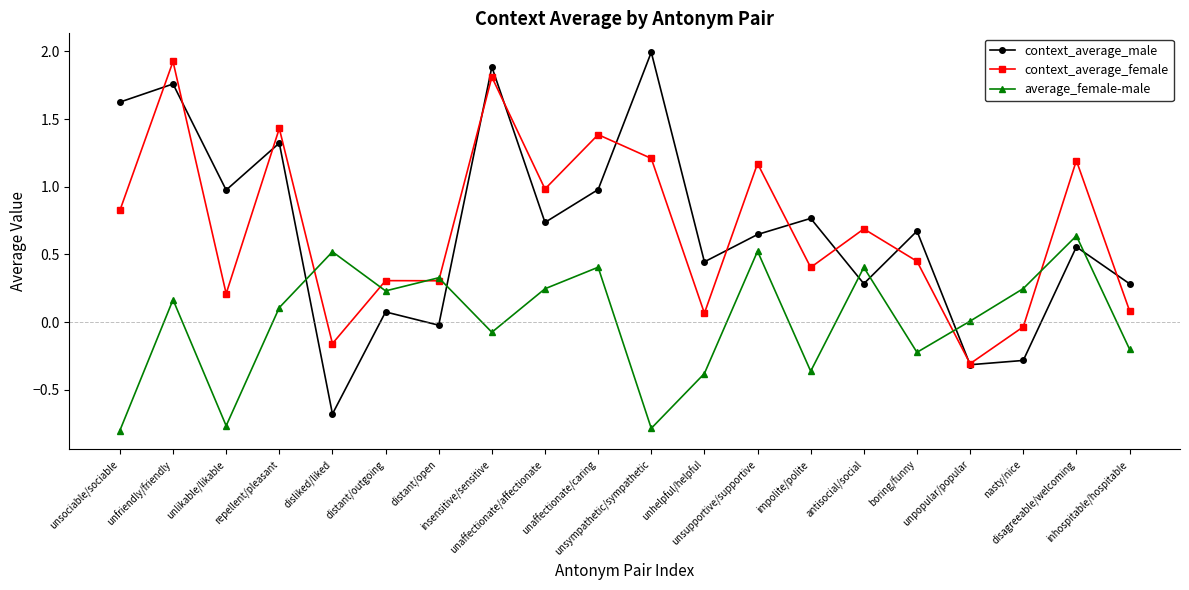

Where is context_average_male nearest to the value 0?

distant/open